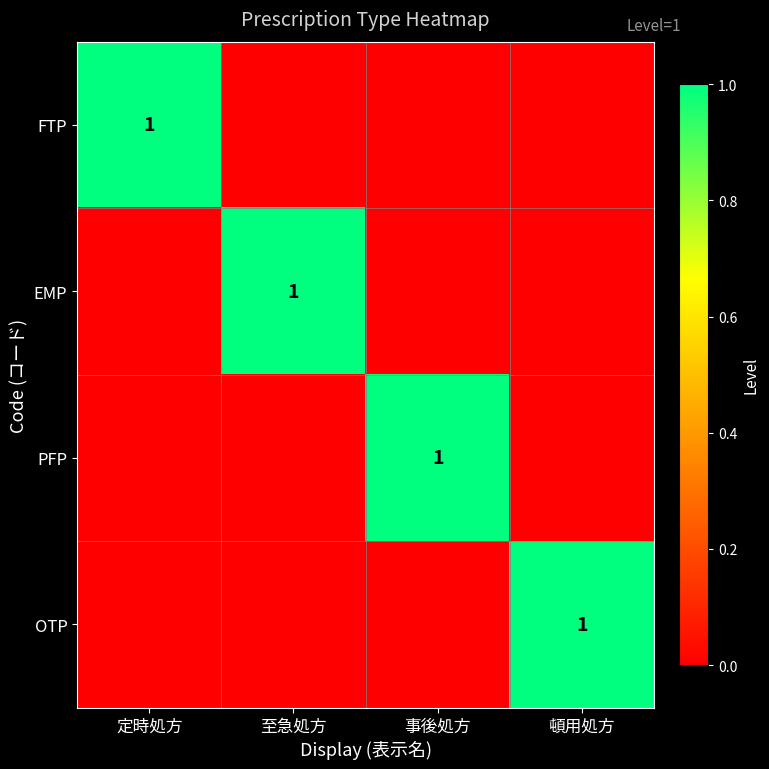

Where is EMP nearest to the value 0?

定時処方